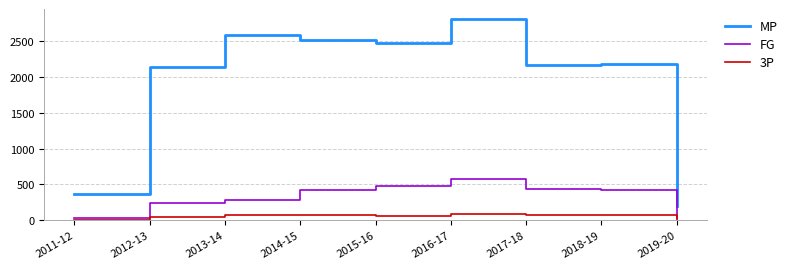

List the series in order of their peak value, lowest first.

3P, FG, MP